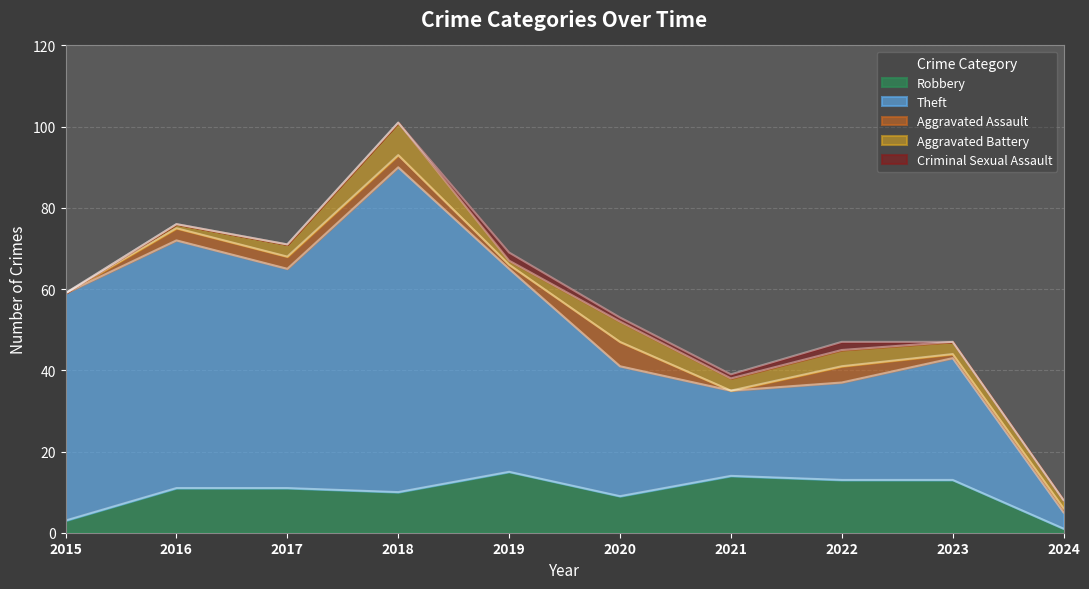

At which category does Aggravated Battery reach its first local valley?

2019